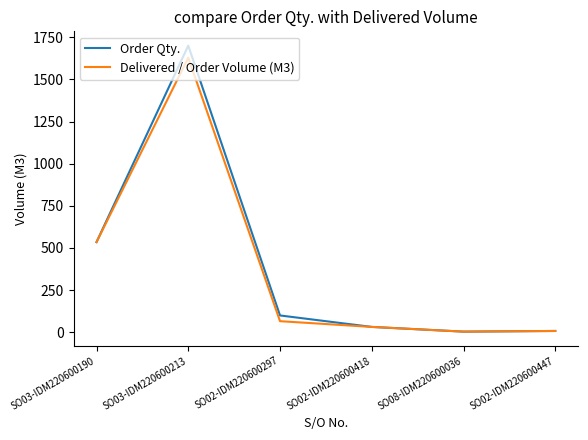

Is the value of Order Qty. at SO03-IDM220600213 greater than the value of Delivered / Order Volume (M3) at SO03-IDM220600190?

Yes